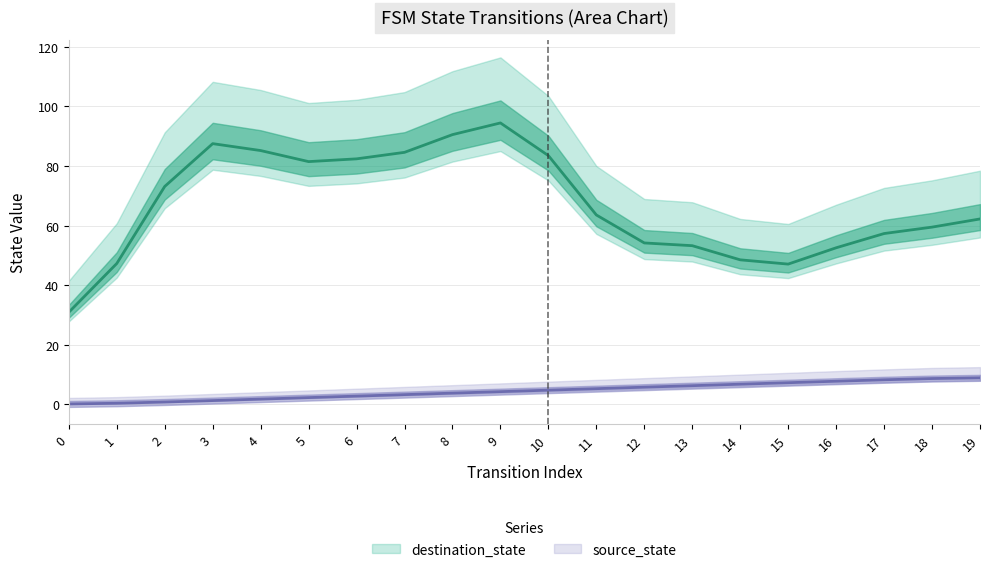

List the labels in order of value, largest first.

19, 18, 17, 16, 15, 14, 13, 12, 11, 10, 9, 8, 7, 6, 5, 4, 3, 2, 1, 0